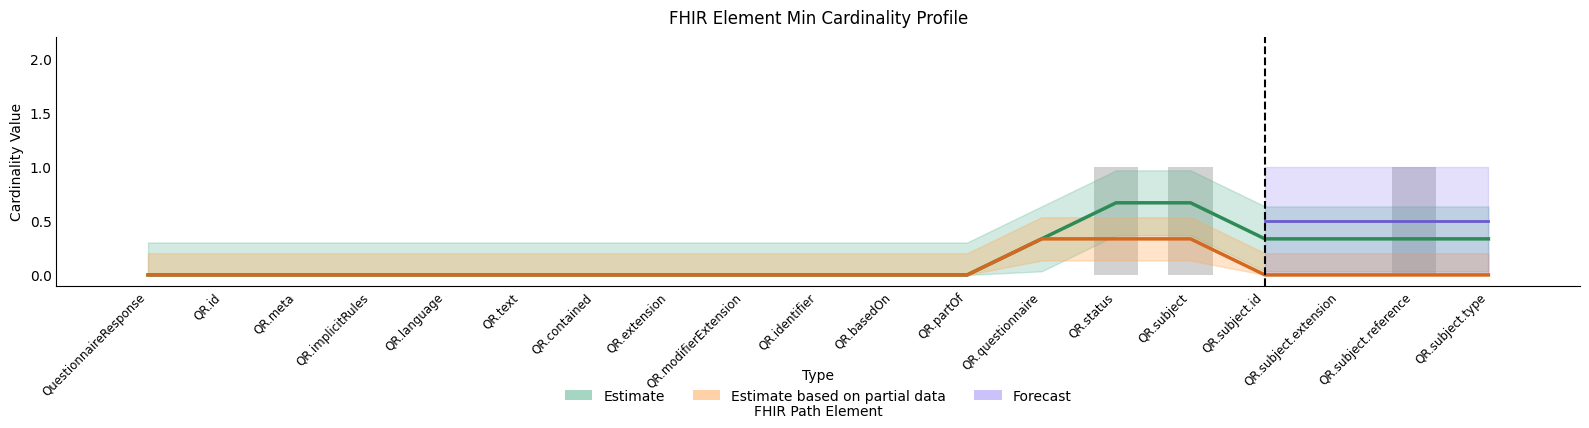

List the labels in order of value, smallest first.

QuestionnaireResponse, QR.id, QR.meta, QR.implicitRules, QR.language, QR.text, QR.contained, QR.extension, QR.modifierExtension, QR.identifier, QR.basedOn, QR.partOf, QR.questionnaire, QR.subject.id, QR.subject.extension, QR.subject.type, QR.status, QR.subject, QR.subject.reference